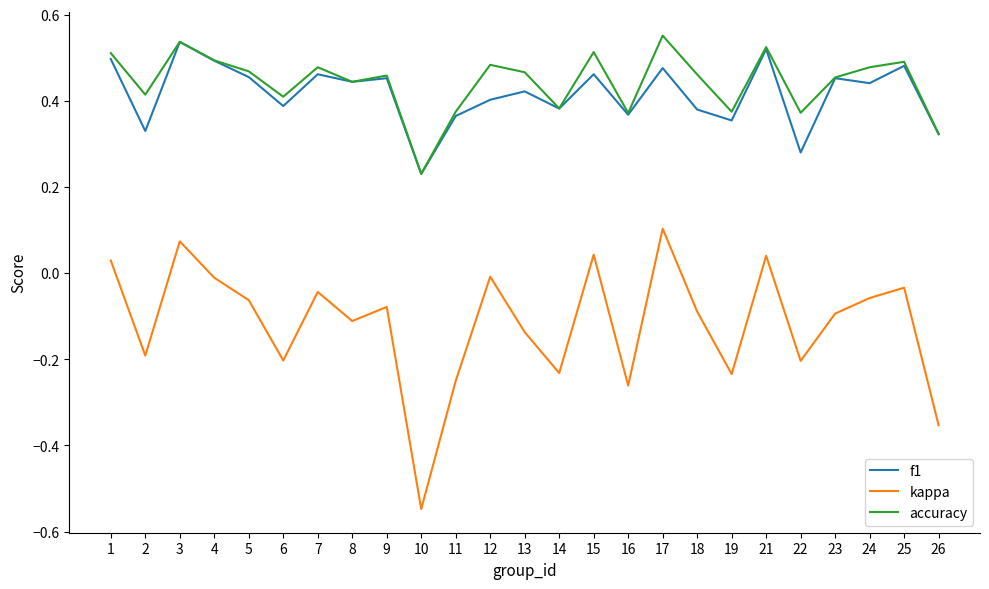

True or false: kappa and accuracy cross at least once.

False